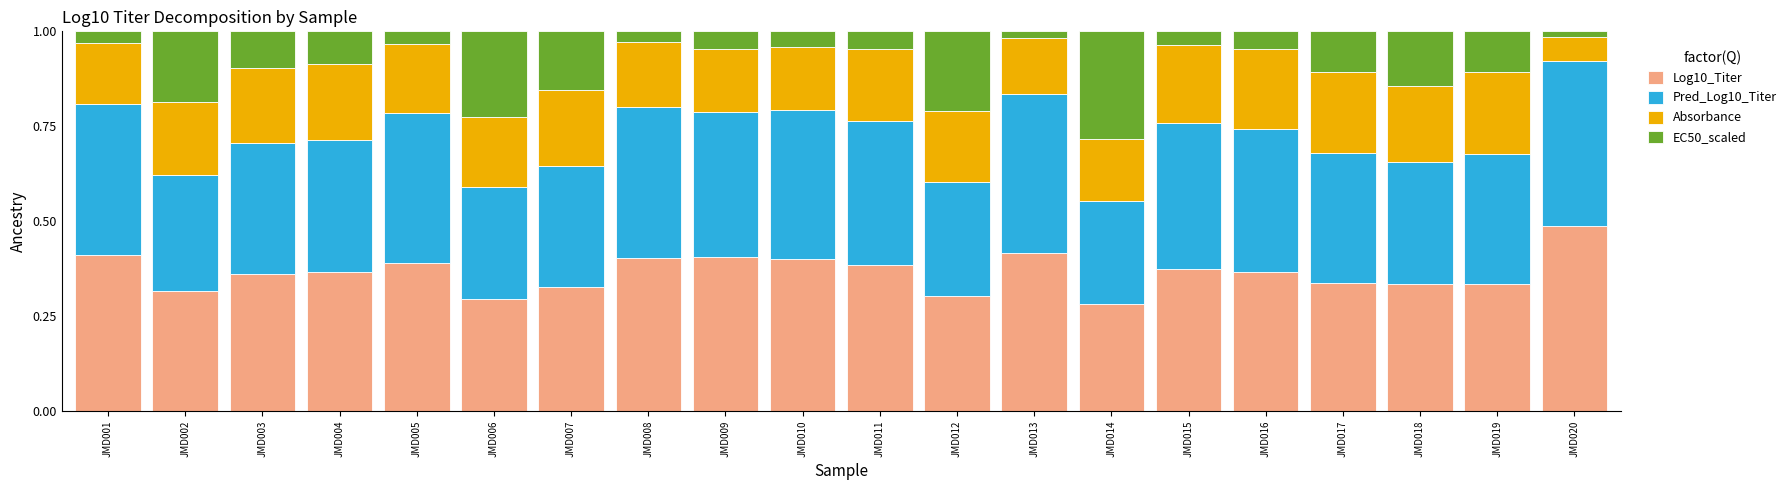

Which category has the highest value in the Log10_Titer series?

JMD020